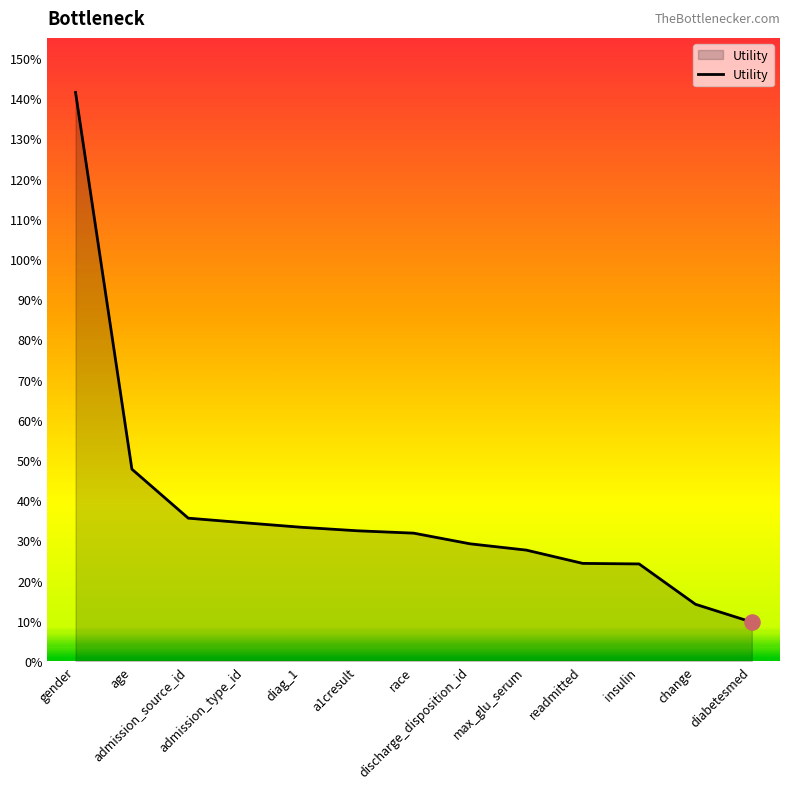

Which has a higher value, race or insulin?

race